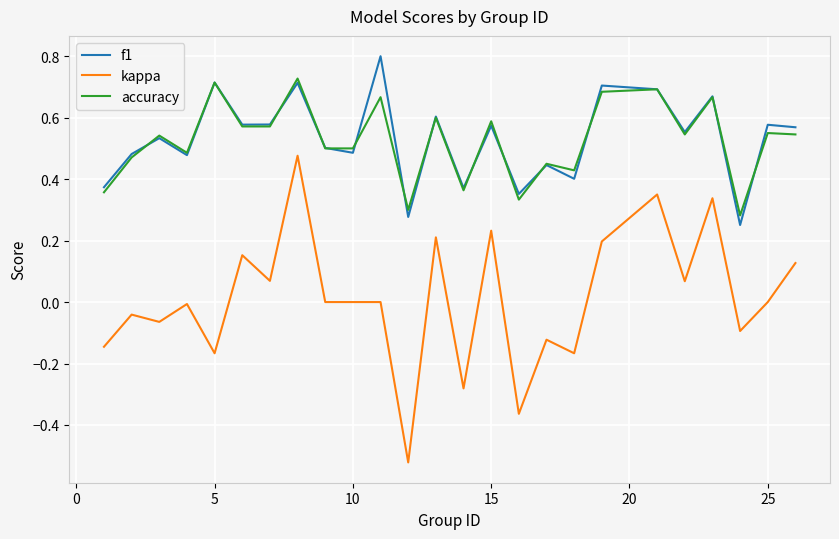

How many lines are shown in the chart?

3